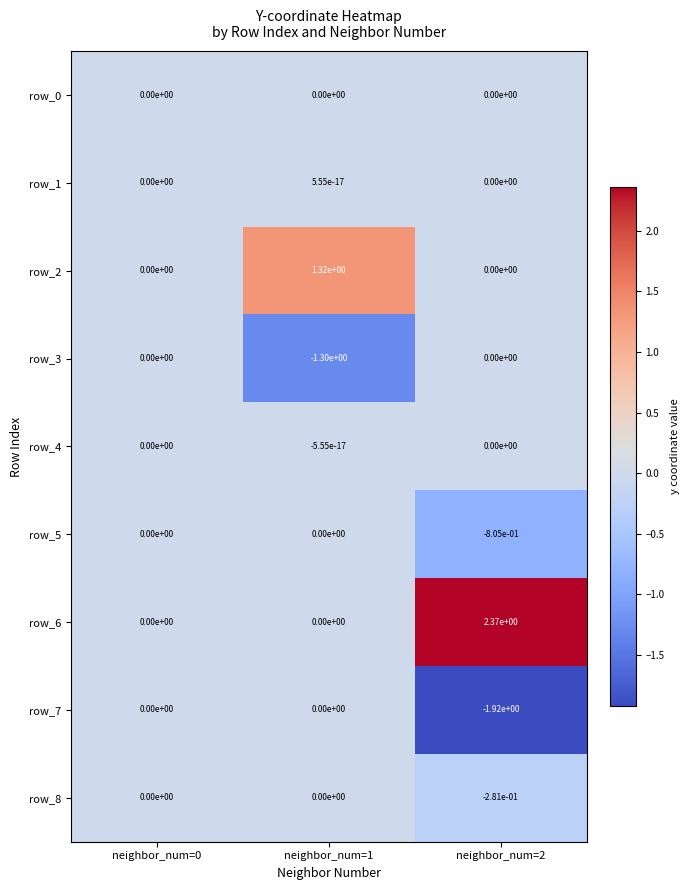

Which series changed the most between neighbor_num=0 and neighbor_num=2?

row_6